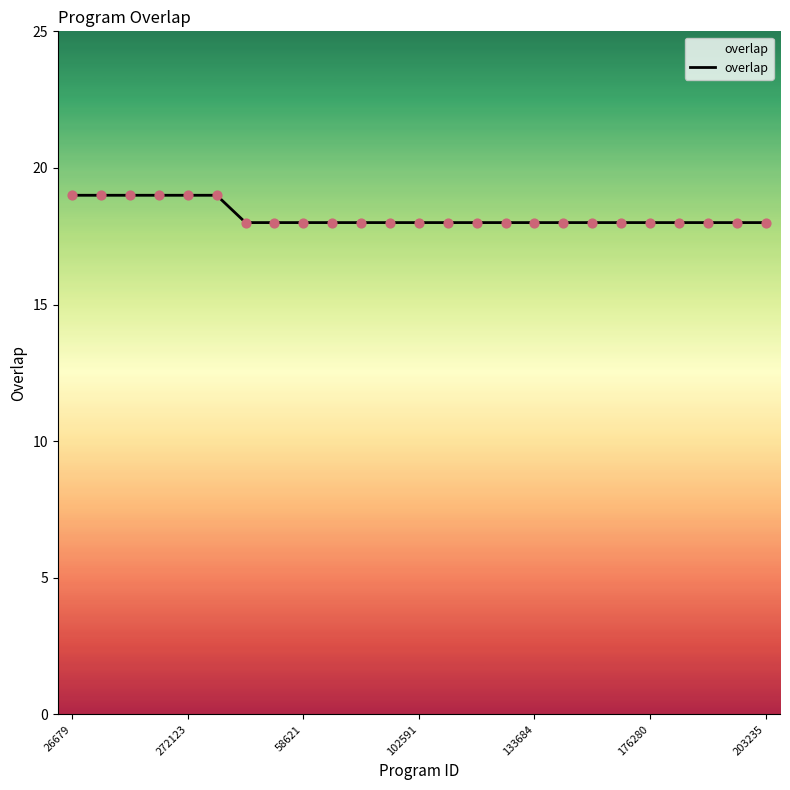

What is the greatest value displayed?

19